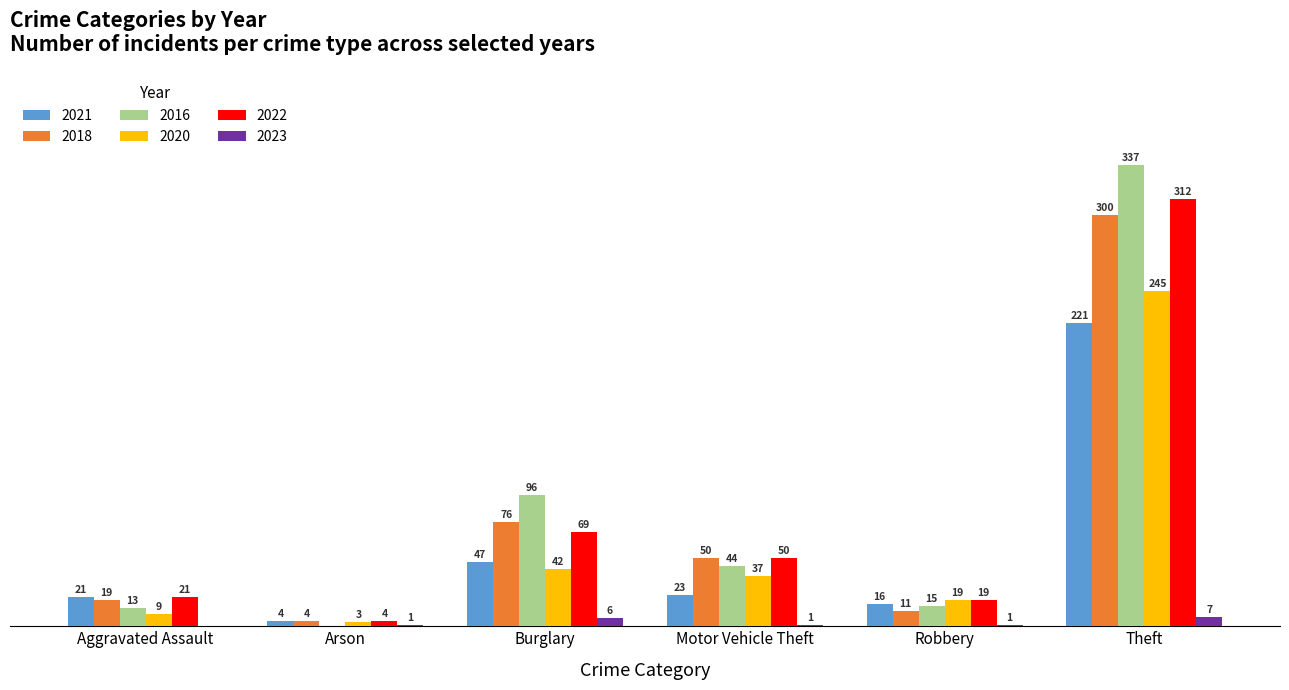

At which category does the chart reach its peak across all series?

Theft